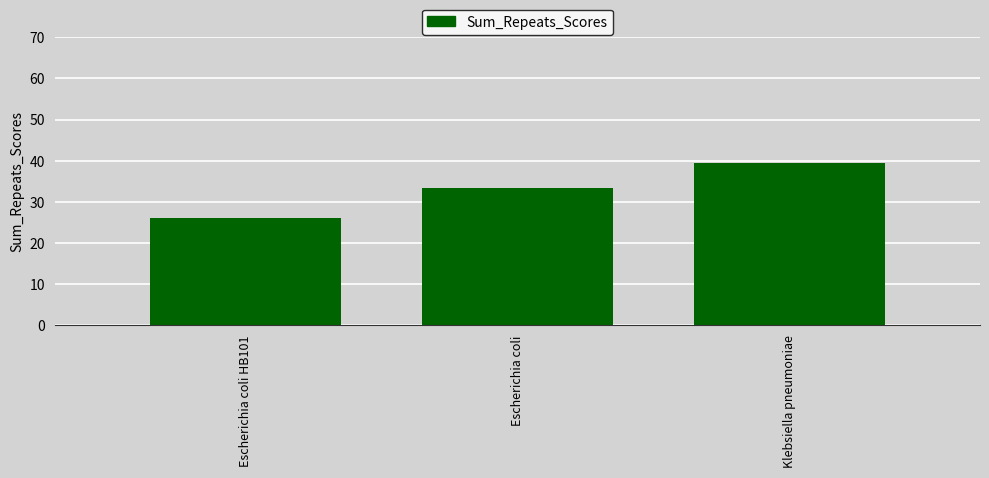

What is the approximate value at Escherichia coli?

33.3